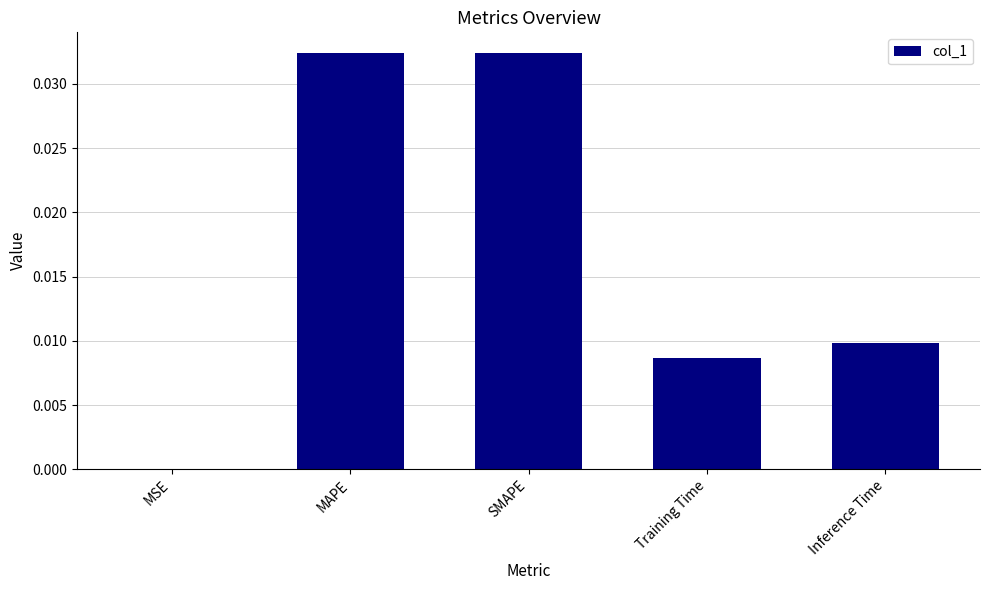

The chart shows a value of 0.0 at SMAPE. True or false?

True